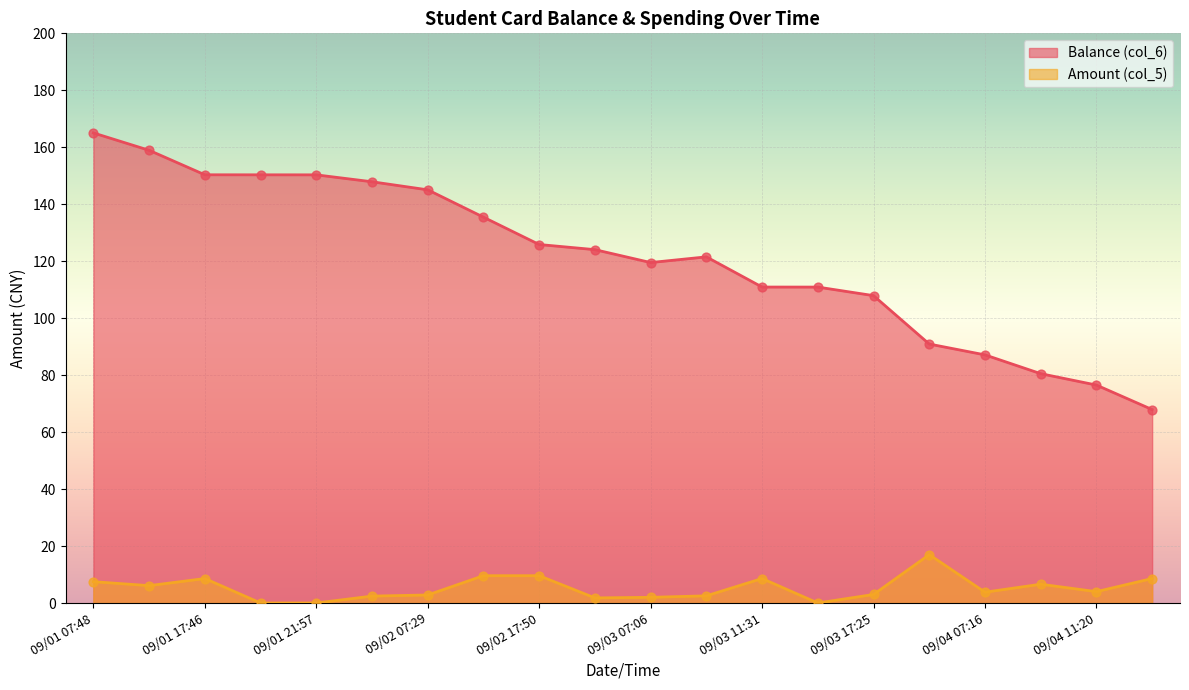

What are all the series names shown in the legend?

Balance (col_6), Amount (col_5)